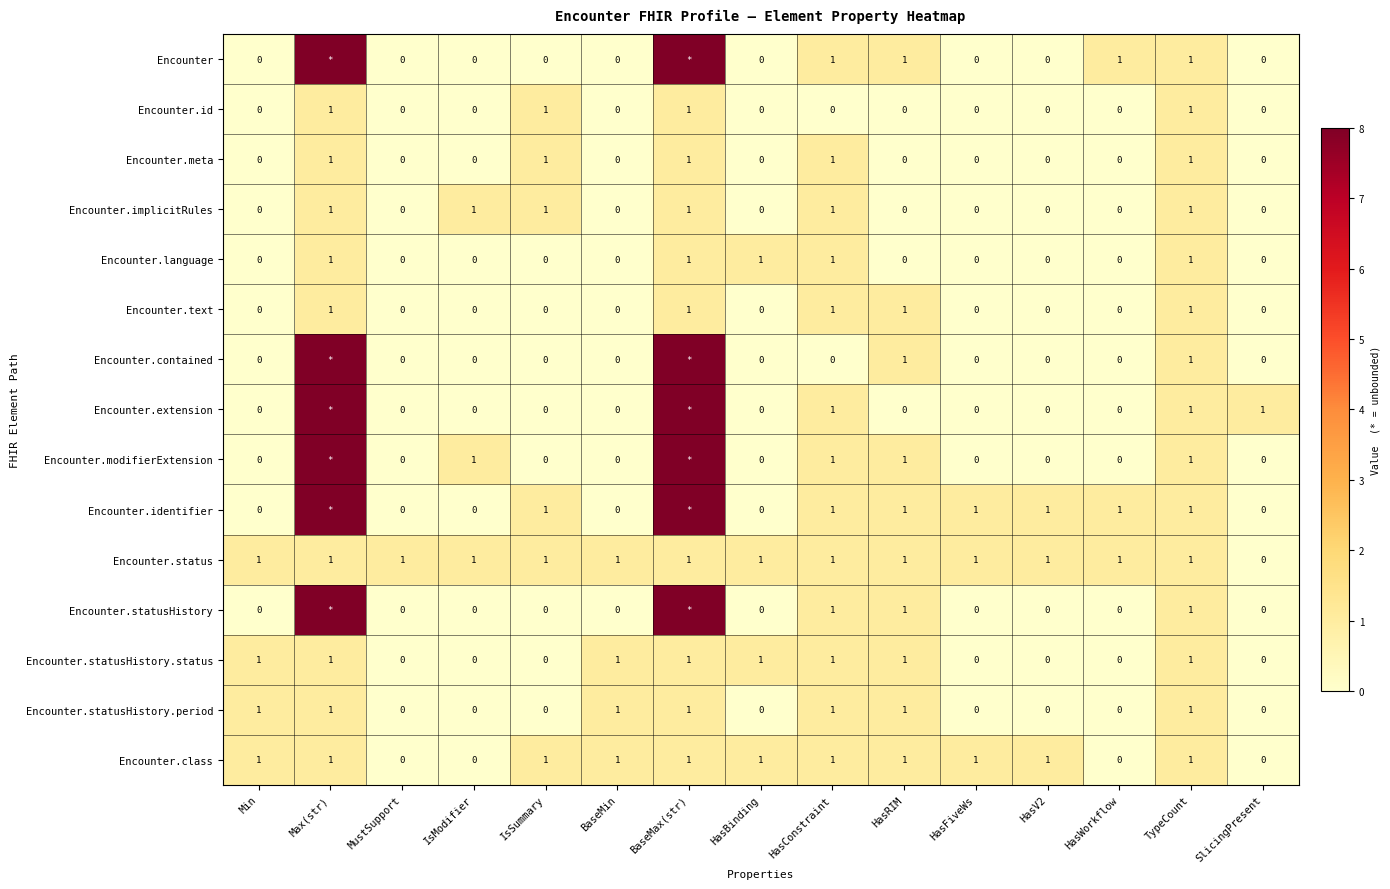

Count the Encounter.statusHistory.status values in the range 0 to 1.

15